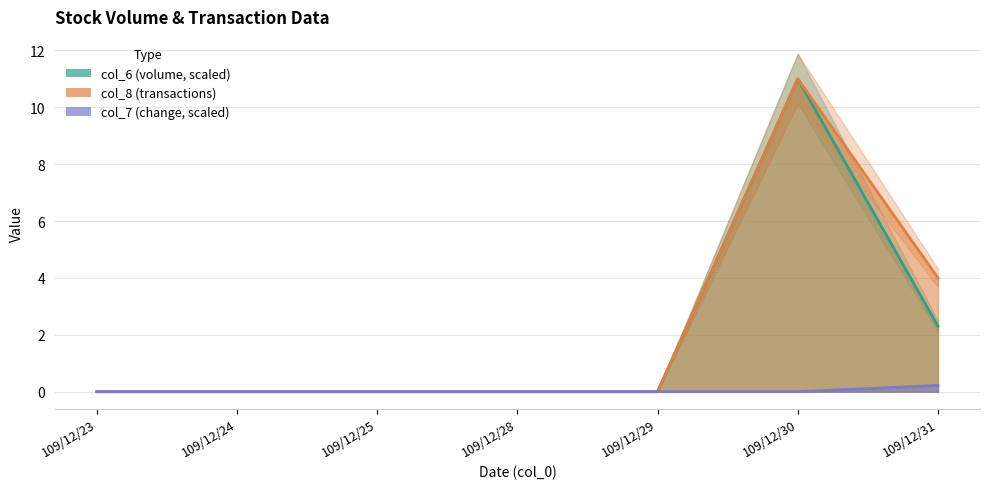

Which series has the largest range (max minus min)?

col_6